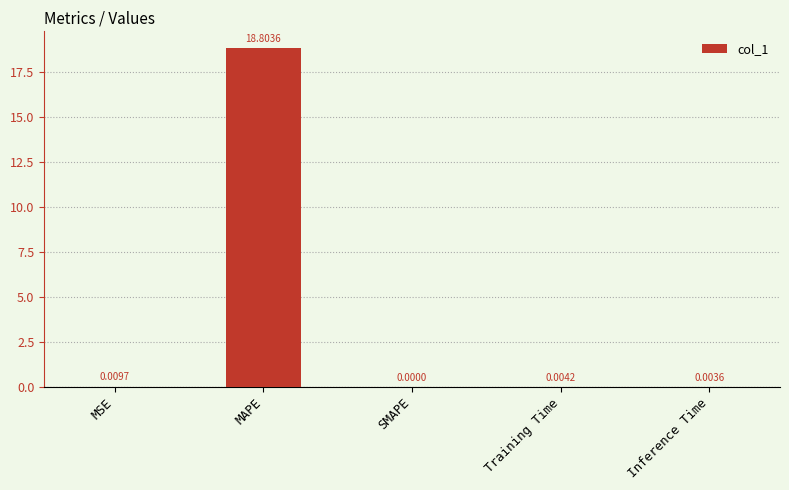

At which label is the value closest to 9?

MSE